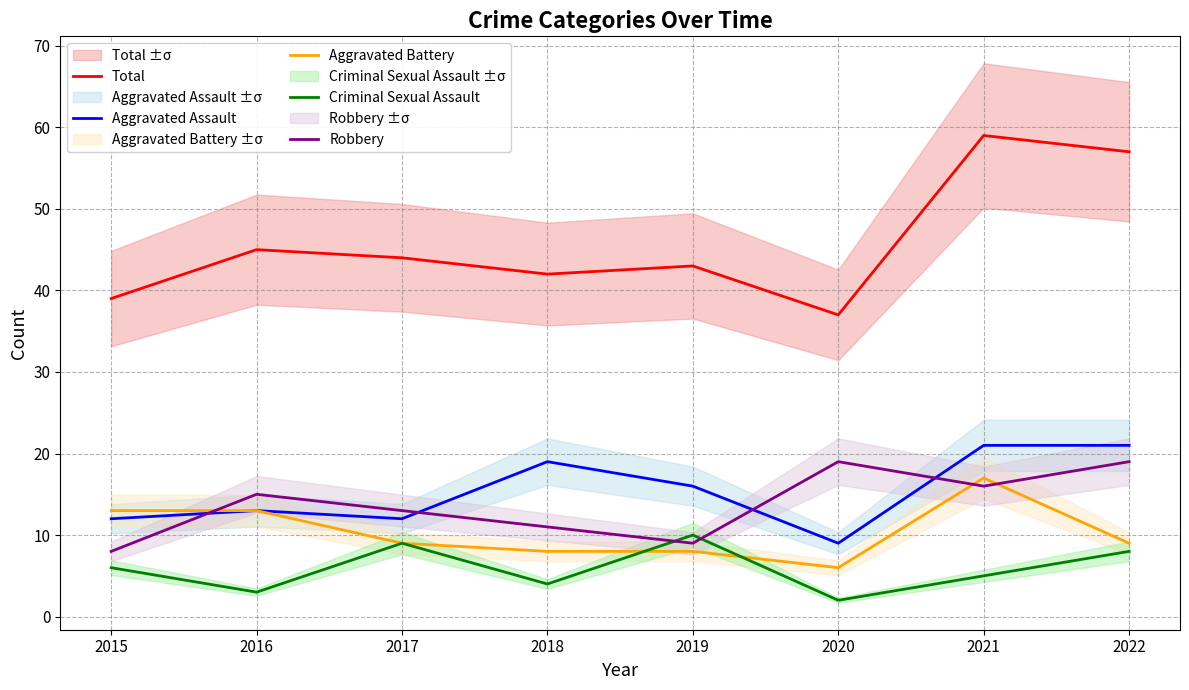

How many lines are shown in the chart?

5